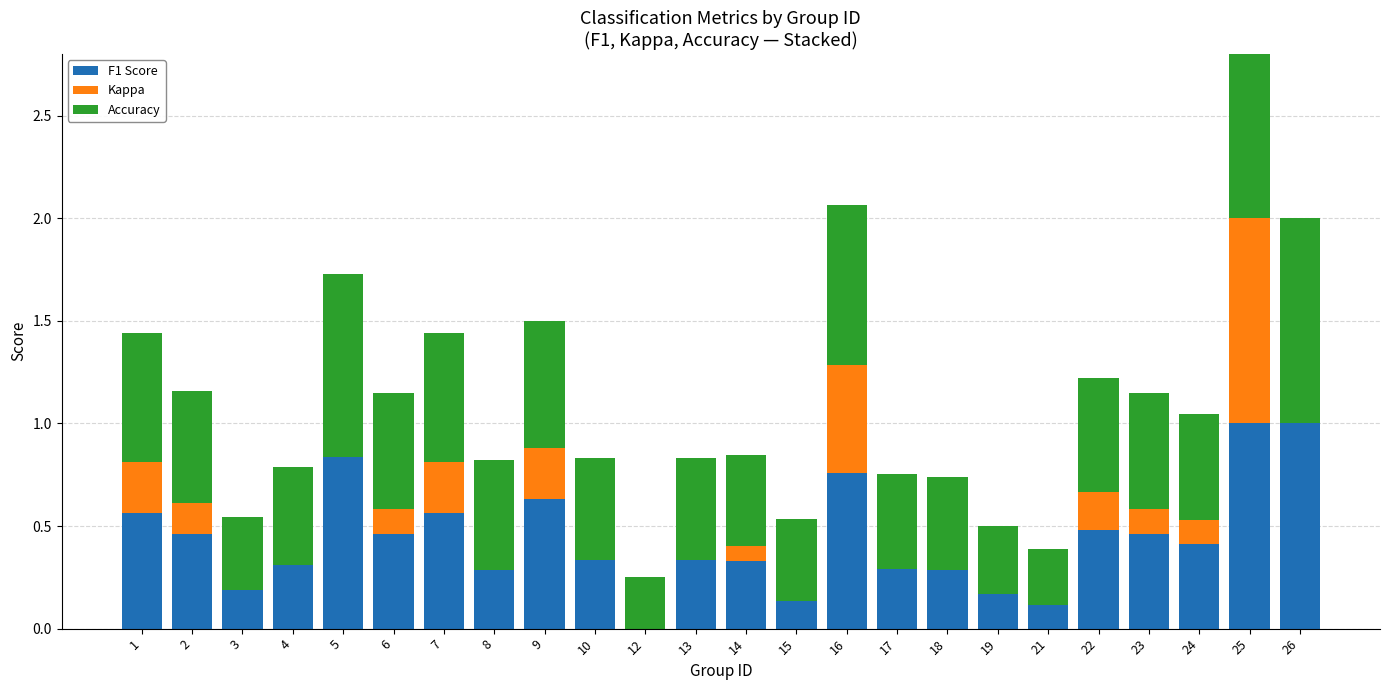

How many groups of bars are there?

24